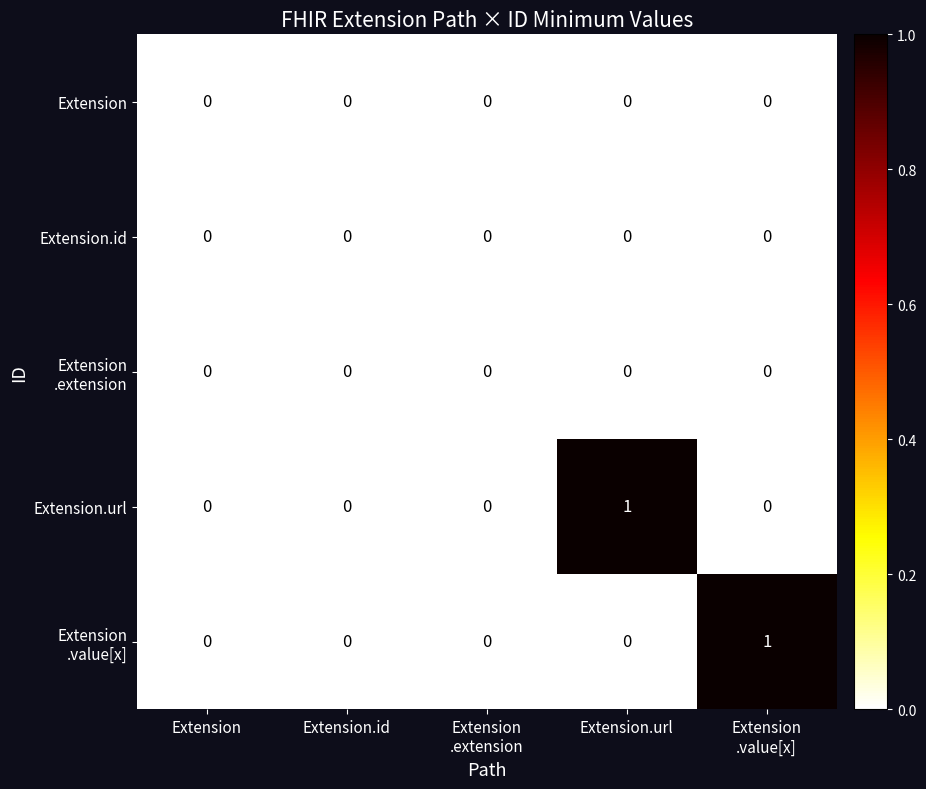

How many Extension.url values are between 0 and 1?

5